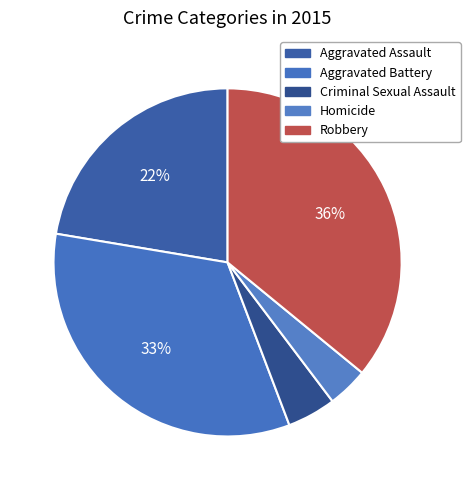

Between Aggravated Battery and Criminal Sexual Assault, which is larger?

Aggravated Battery